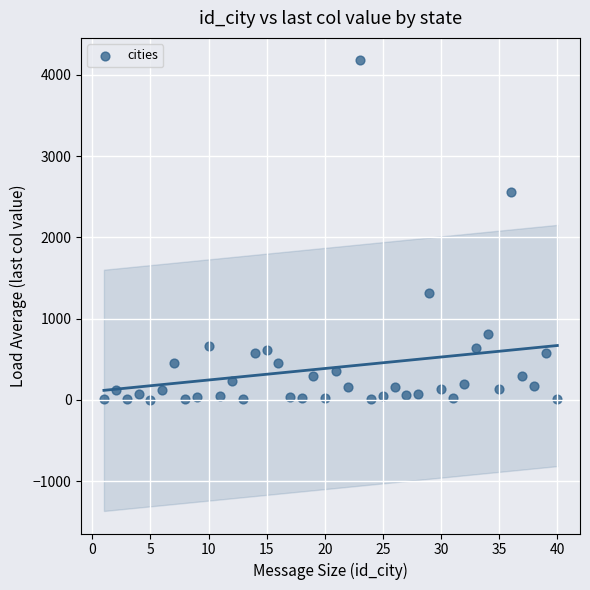

What is the range of X values (max minus min)?

39